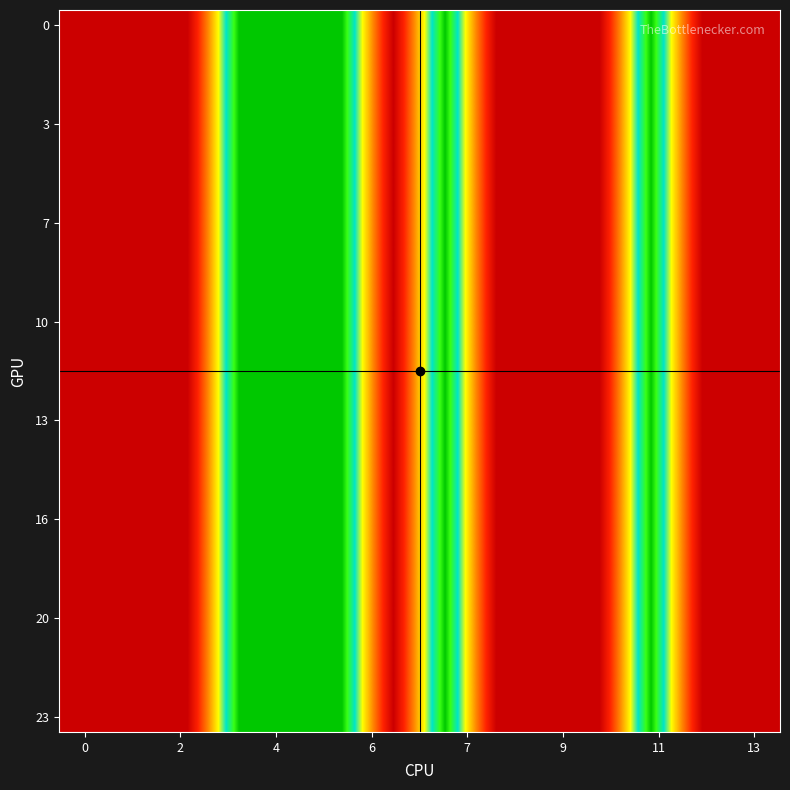

At how many categories does at least one series exceed 1?

9